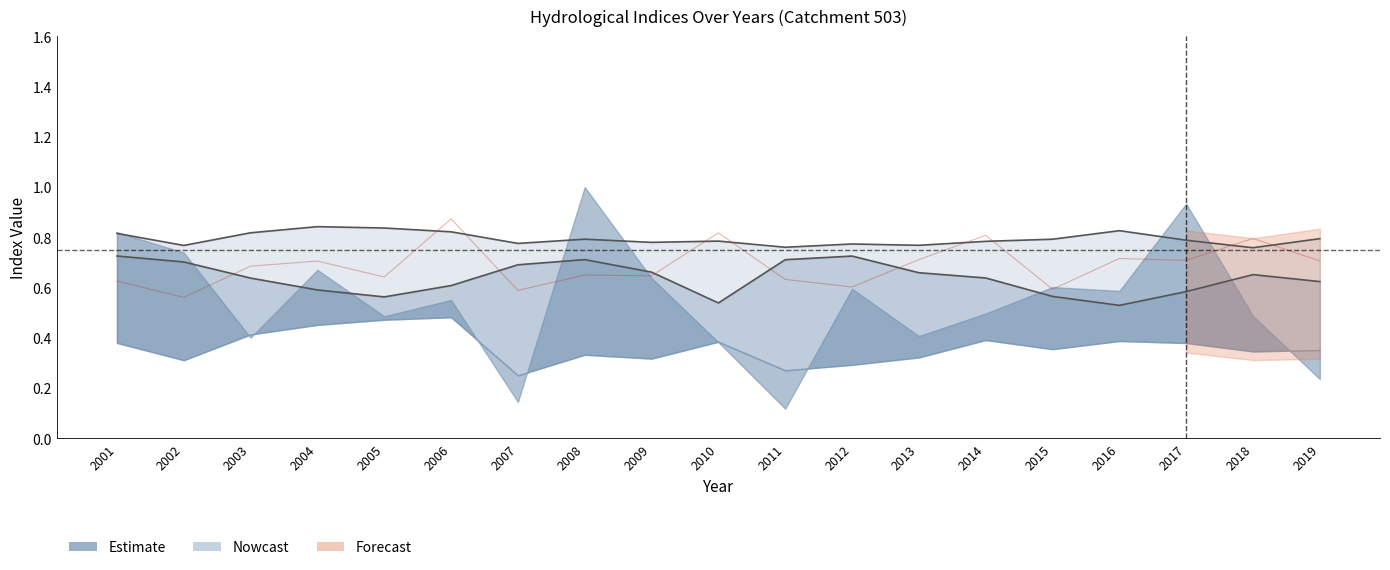

True or false: sp line and bfi line cross at least once.

False